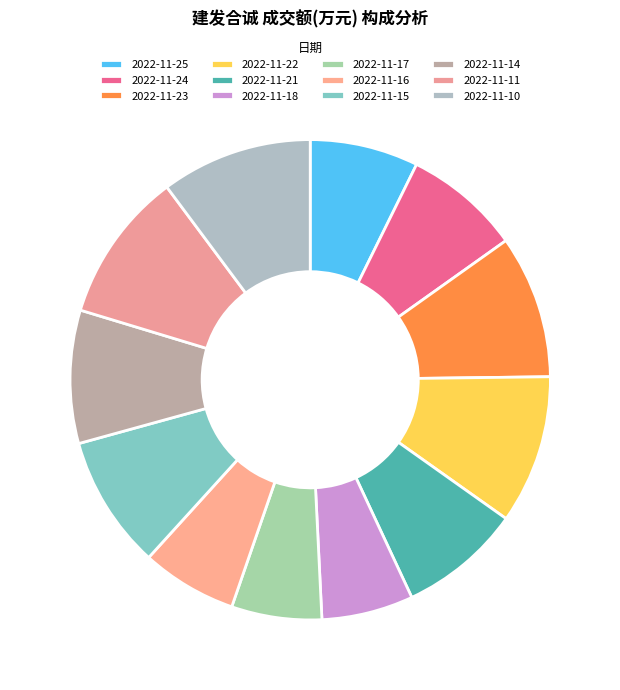

Which has a higher value, 2022-11-17 or 2022-11-18?

2022-11-18